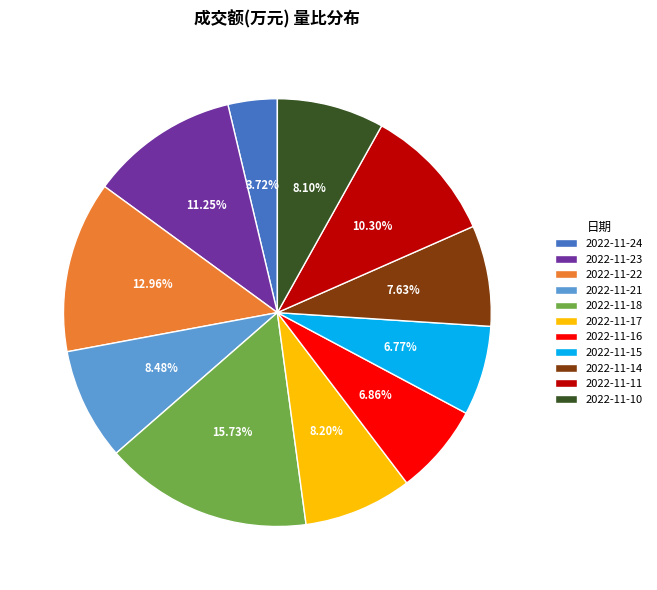

Does 2022-11-22 account for over 50% of the chart?

No